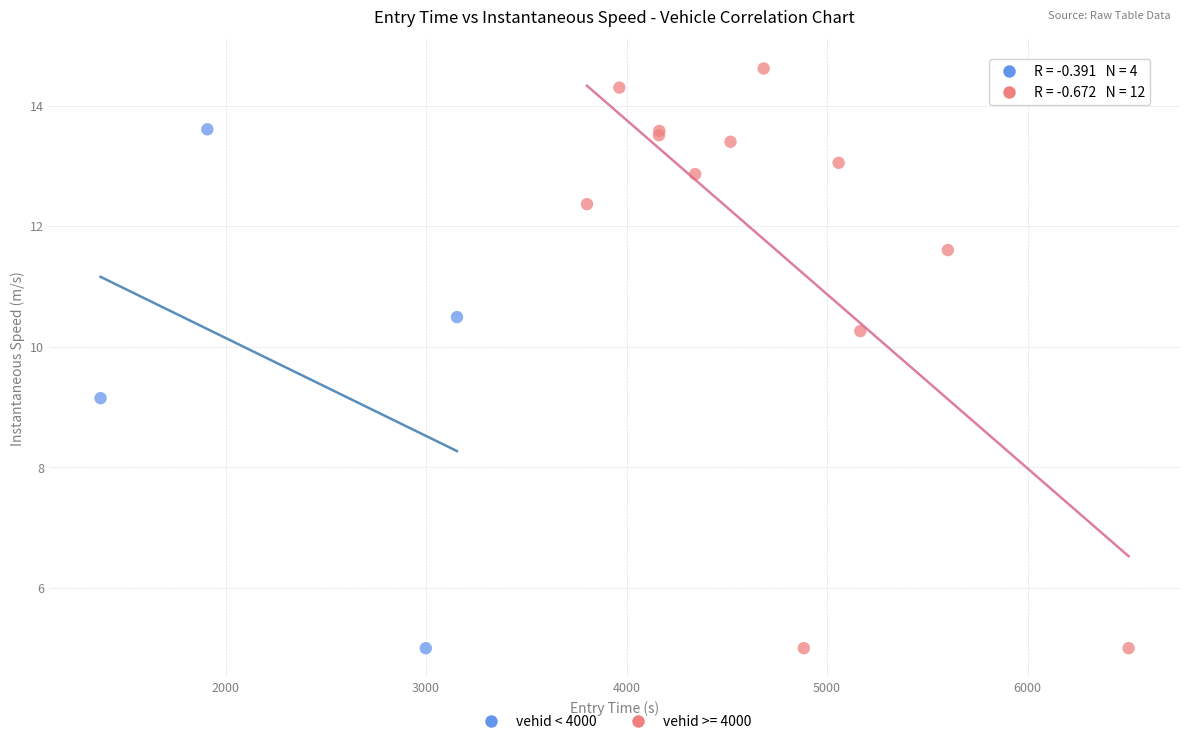

Which series reaches the maximum Y coordinate?

vehid >= 4000